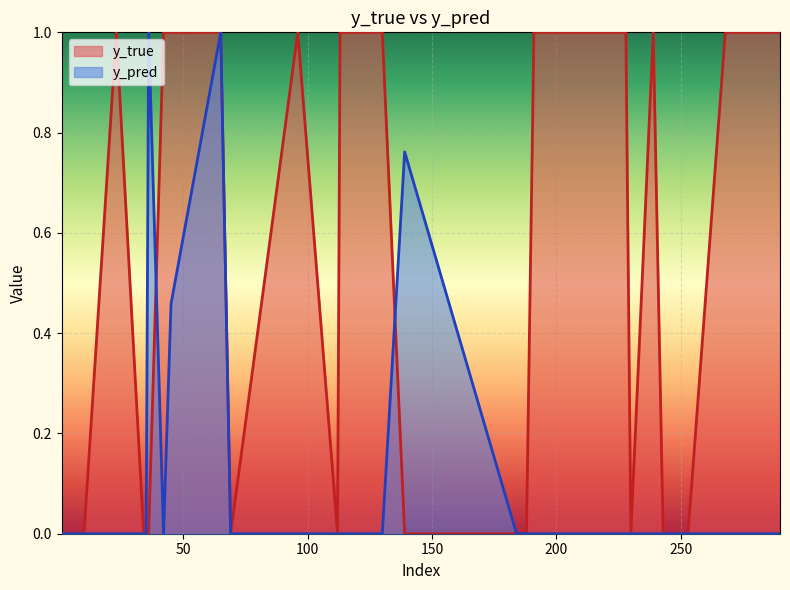

At how many categories does at least one series exceed 0?

30